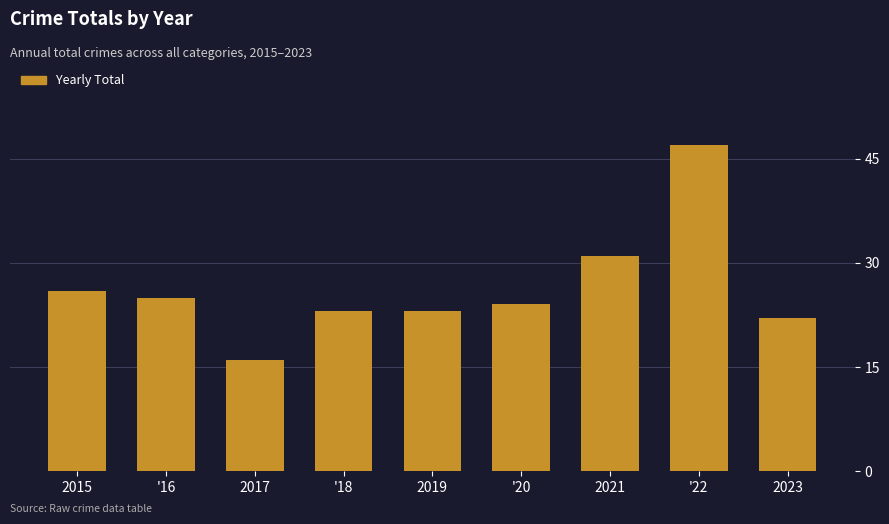

What is the maximum value shown in the chart?

47